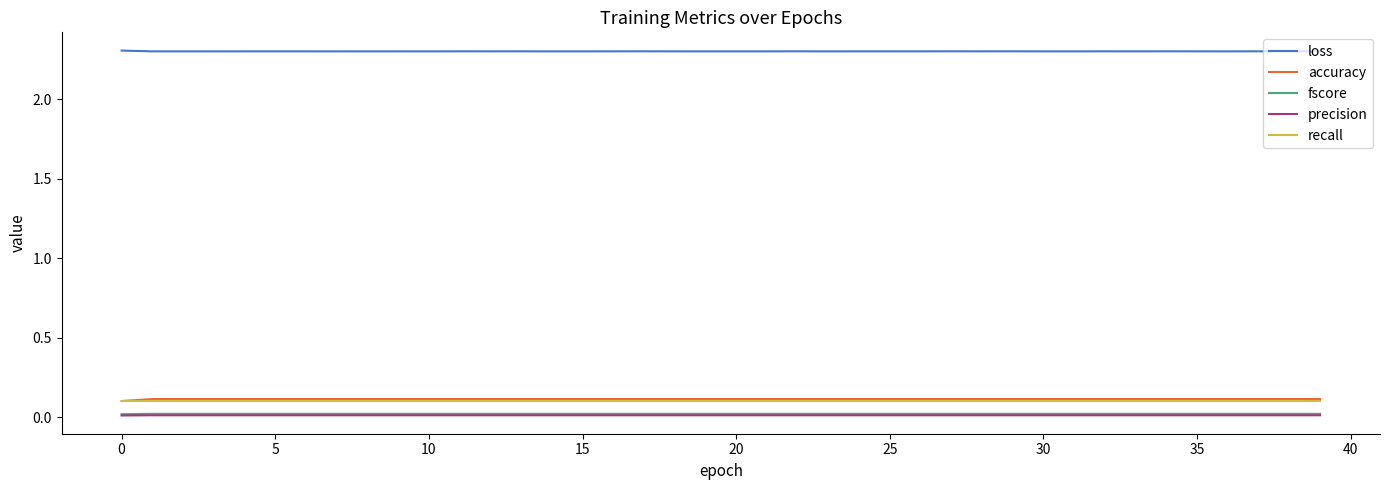

What is the sum of all accuracy values?

4.5